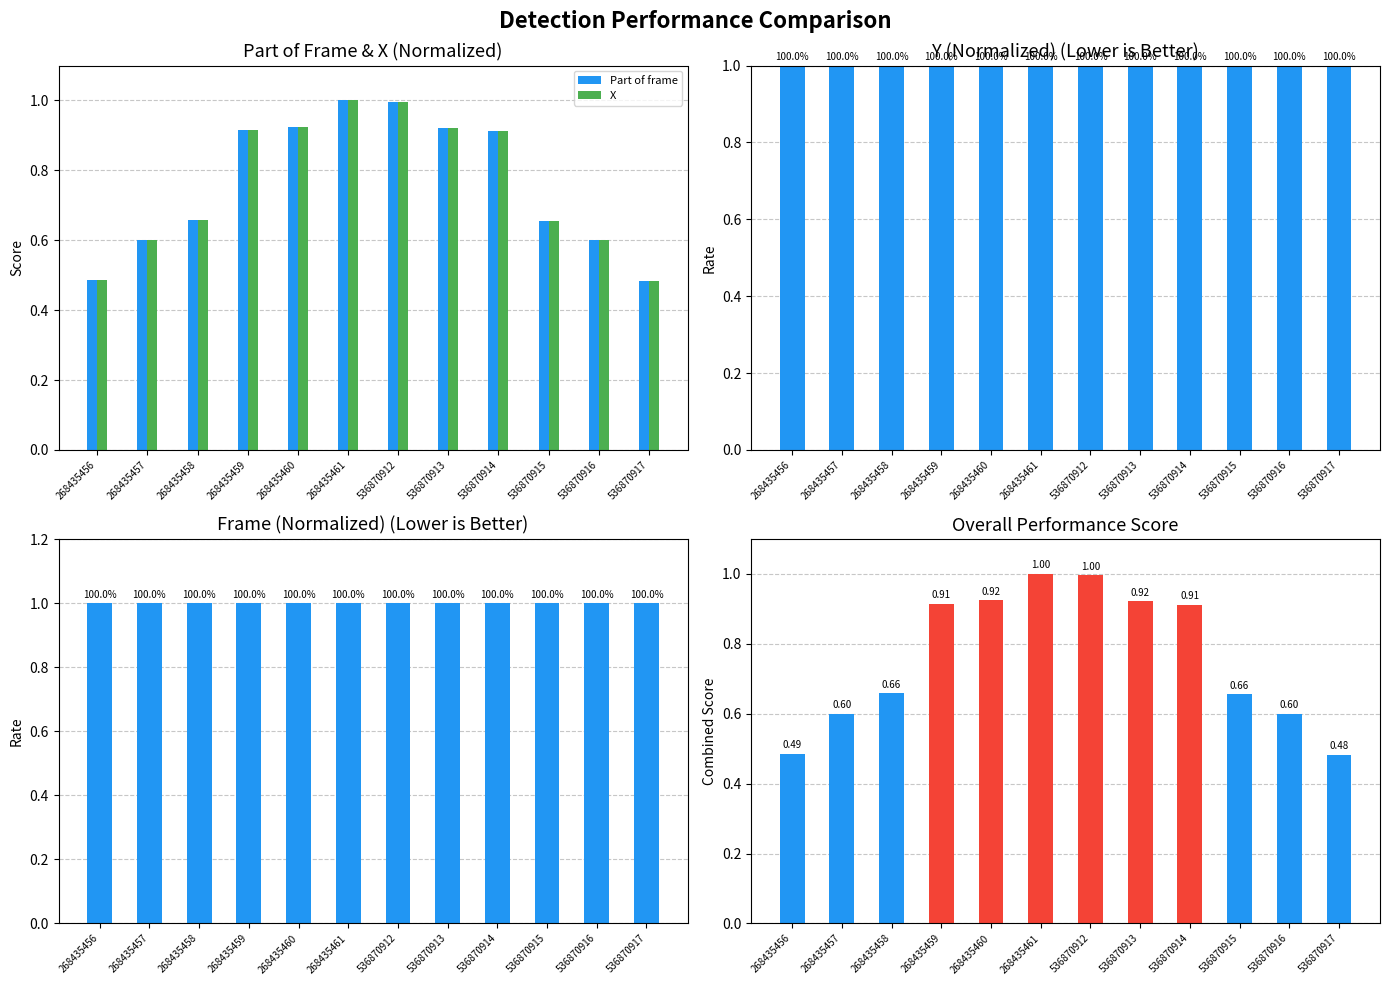

Rank the categories by Overall Performance Score value from highest to lowest.

268435461, 536870912, 268435460, 536870913, 268435459, 536870914, 268435458, 536870915, 268435457, 536870916, 268435456, 536870917